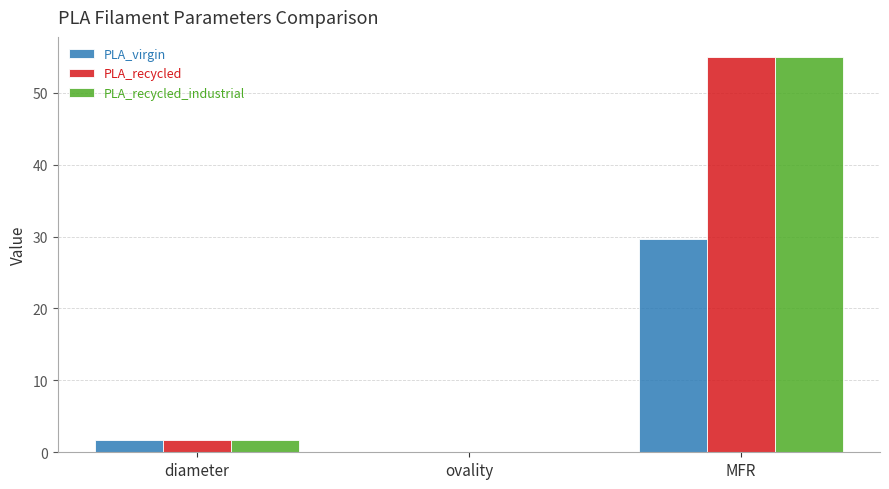

What is the approximate value of PLA_recycled at MFR?

55.0